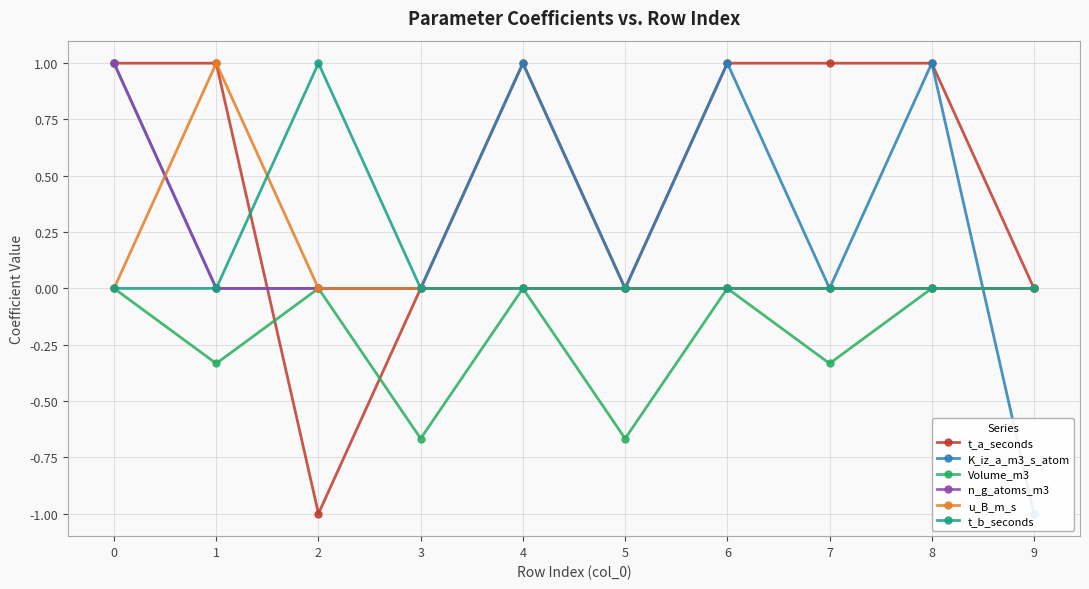

Between 3 and 4, which is larger?

4